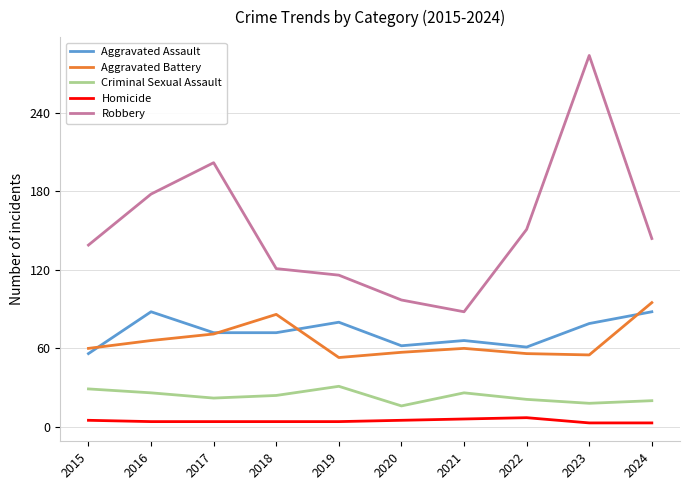

What is the sum of the Homicide values at 2016 and 2018?

8